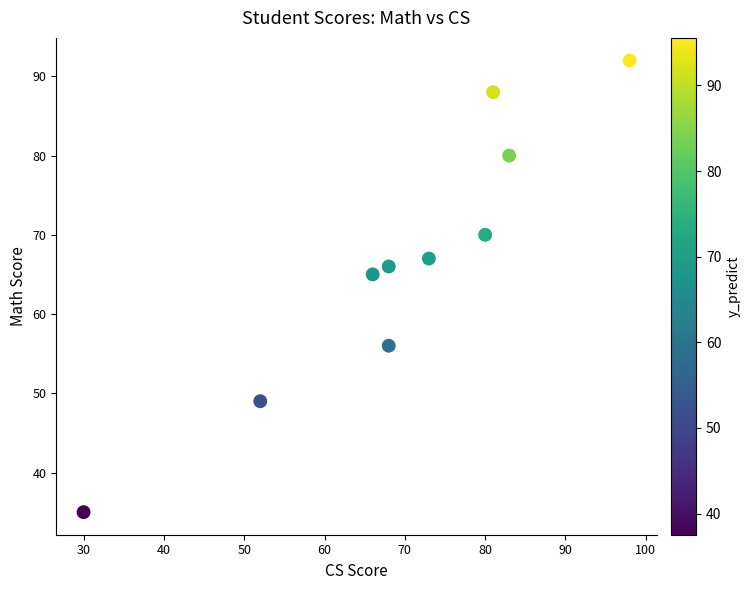

What Y value in the scatter plot is closest to 63?

65